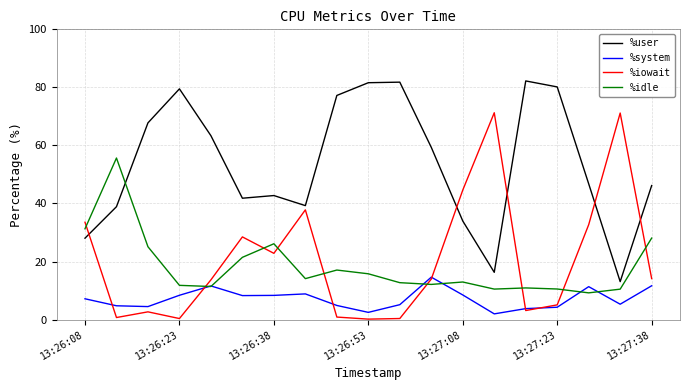

True or false: %iowait and %user cross at least once.

True